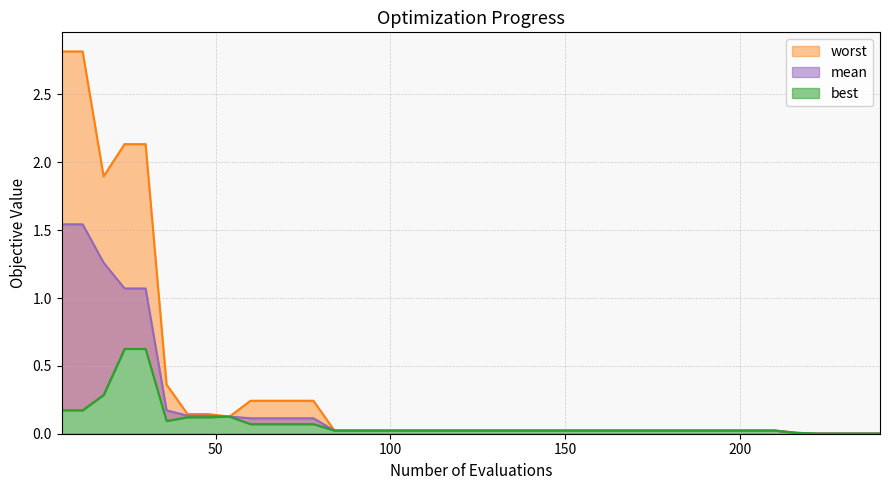

Reading right to left, extract all data points from this chart.

mean: 240=0.0	234=0.0	228=0.0	222=0.0	216=0.0	210=0.0	204=0.0	198=0.0	192=0.0	186=0.0	180=0.0	174=0.0	168=0.0	162=0.0	156=0.0	150=0.0	144=0.0	138=0.0	132=0.0	126=0.0	120=0.0	114=0.0	108=0.0	102=0.0	96=0.0	90=0.0	84=0.0	78=0.1	72=0.1	66=0.1	60=0.1	54=0.1	48=0.1	42=0.1	36=0.2	30=1.1	24=1.1	18=1.3	12=1.5	6=1.5
best: 240=0.0	234=0.0	228=0.0	222=0.0	216=0.0	210=0.0	204=0.0	198=0.0	192=0.0	186=0.0	180=0.0	174=0.0	168=0.0	162=0.0	156=0.0	150=0.0	144=0.0	138=0.0	132=0.0	126=0.0	120=0.0	114=0.0	108=0.0	102=0.0	96=0.0	90=0.0	84=0.0	78=0.1	72=0.1	66=0.1	60=0.1	54=0.1	48=0.1	42=0.1	36=0.1	30=0.6	24=0.6	18=0.3	12=0.2	6=0.2
worst: 240=0.0	234=0.0	228=0.0	222=0.0	216=0.0	210=0.0	204=0.0	198=0.0	192=0.0	186=0.0	180=0.0	174=0.0	168=0.0	162=0.0	156=0.0	150=0.0	144=0.0	138=0.0	132=0.0	126=0.0	120=0.0	114=0.0	108=0.0	102=0.0	96=0.0	90=0.0	84=0.0	78=0.2	72=0.2	66=0.2	60=0.2	54=0.1	48=0.1	42=0.1	36=0.4	30=2.1	24=2.1	18=1.9	12=2.8	6=2.8